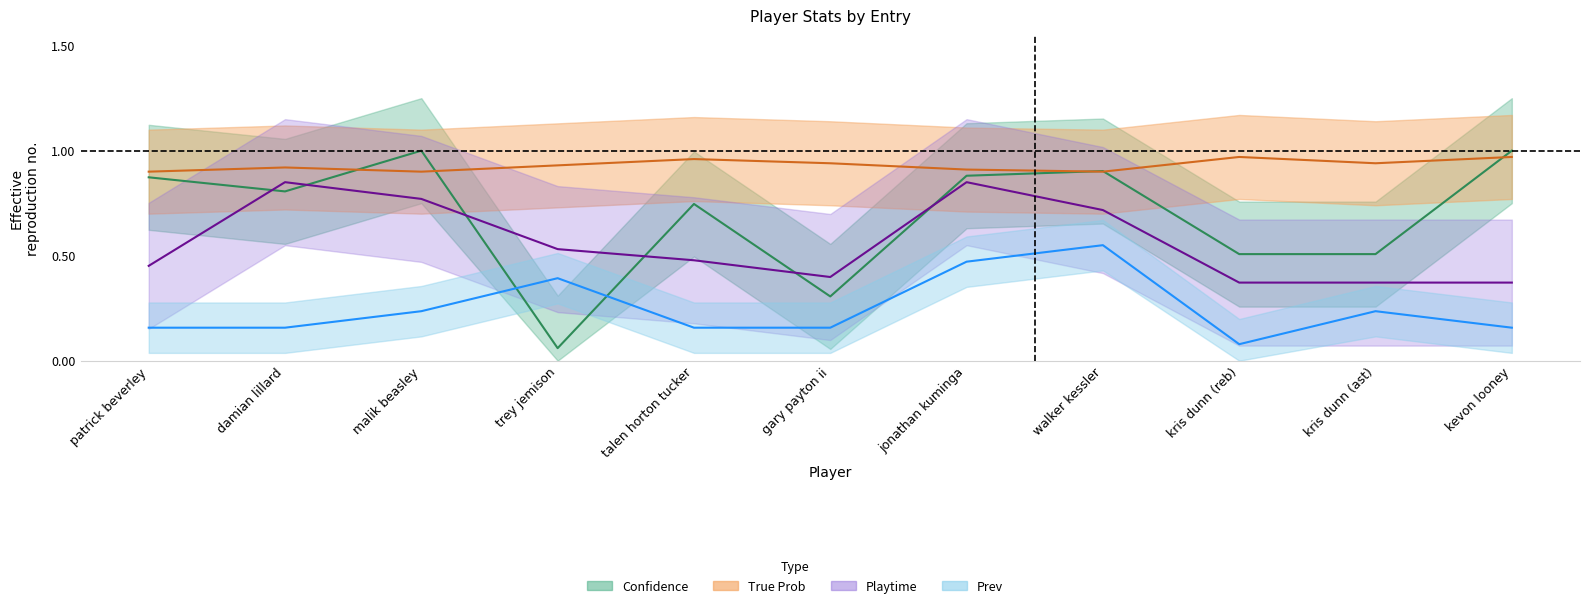

List the series in order of their overall mean, highest first.

True Prob, Confidence, Playtime, Prev